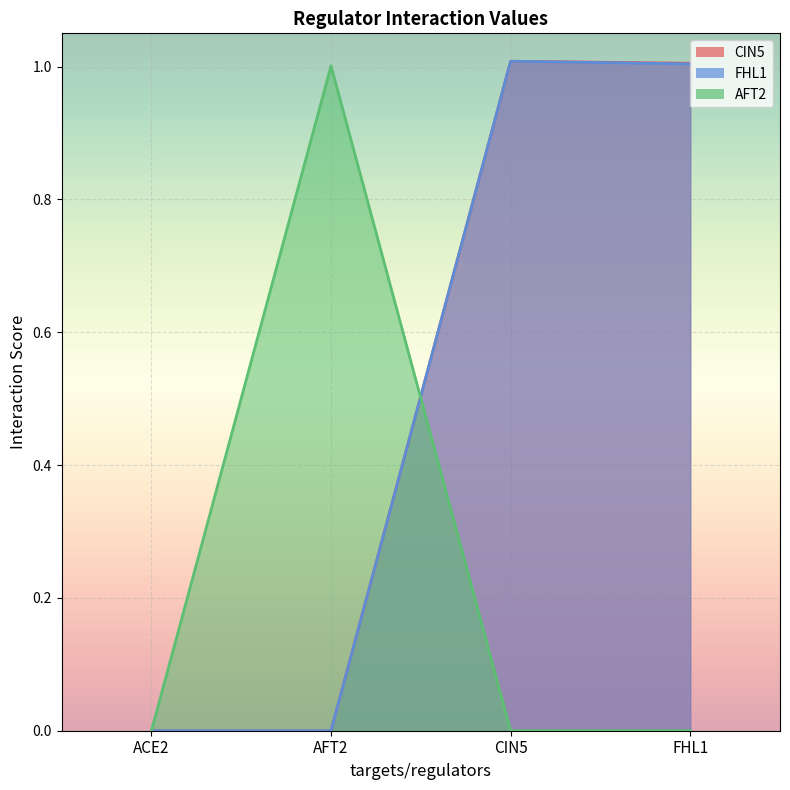

How many lines are shown in the chart?

3